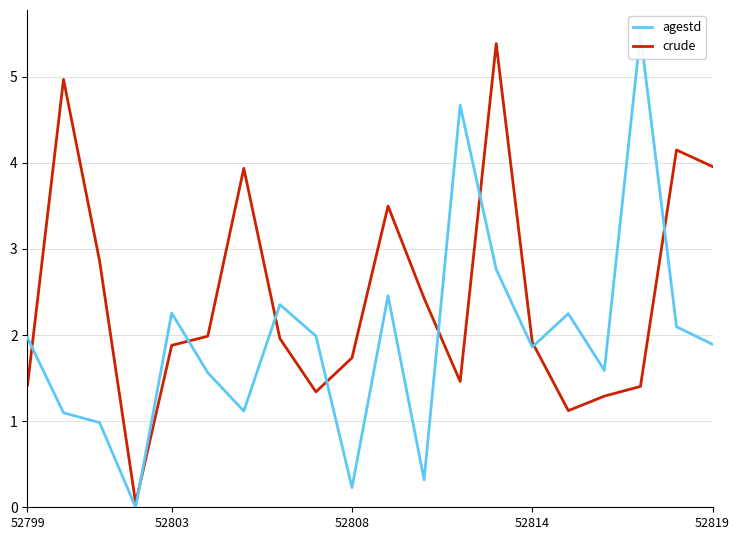

The value of crude at 52799 is 1.4. True or false?

True